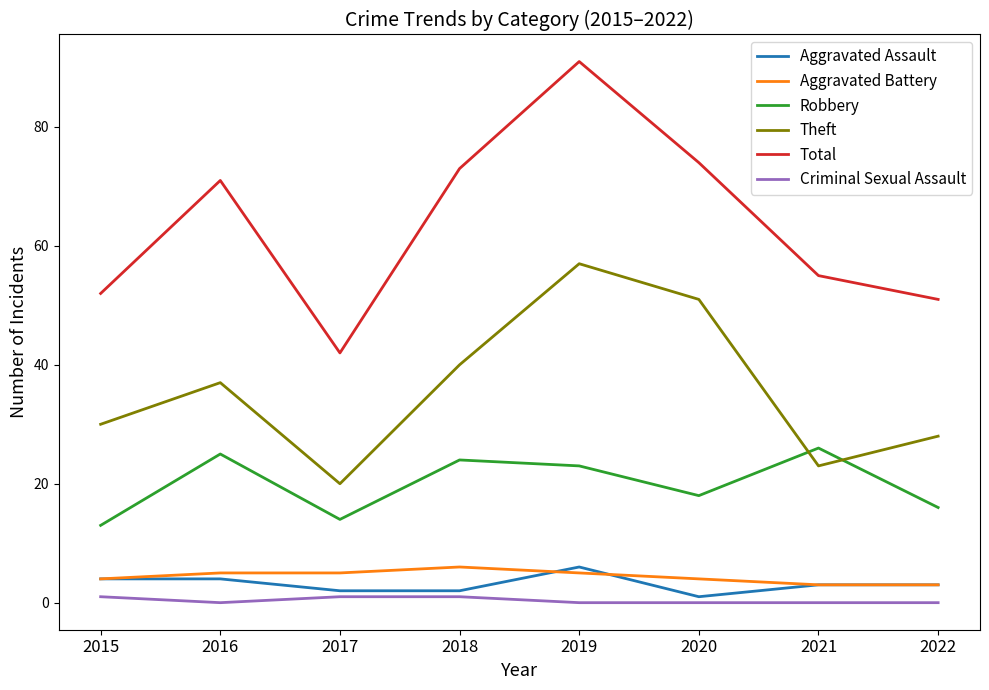

Which category has the lowest value in the Total series?

2017